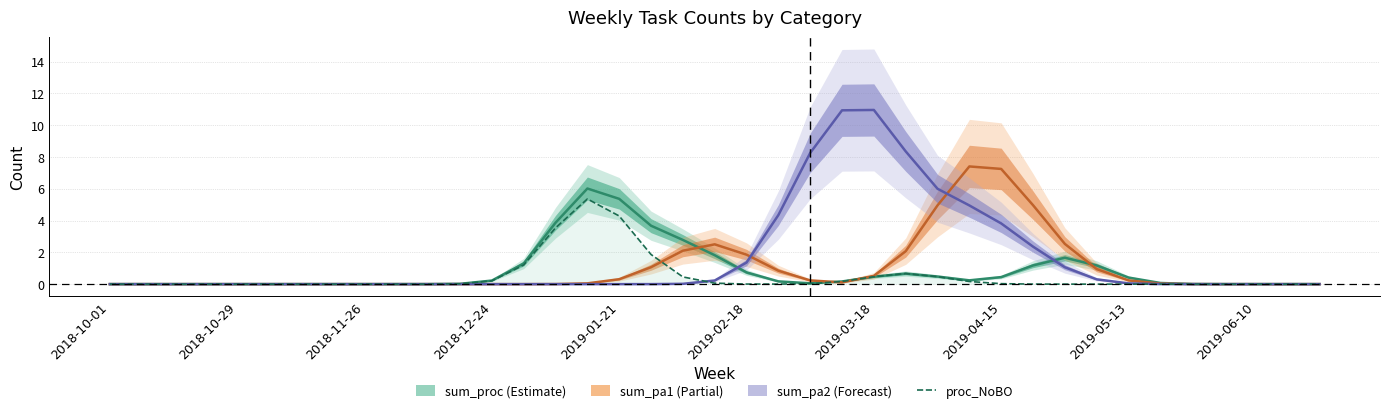

What is the difference between the second highest and second lowest values in the sum_pa1 series?

7.2